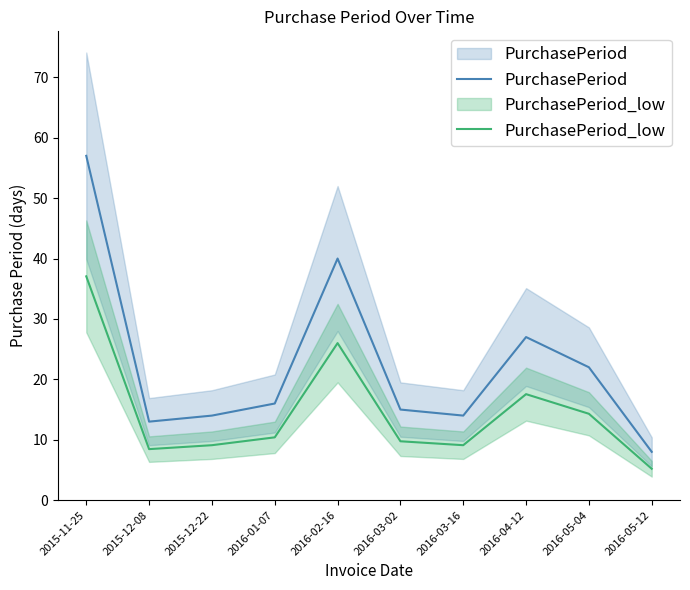

Reading left to right, what are all the values shown in this chart?

PurchasePeriod: 57.0	13.0	14.0	16.0	40.0	15.0	14.0	27.0	22.0	8.0
PurchasePeriod_low: 37.1	8.5	9.1	10.4	26.0	9.8	9.1	17.6	14.3	5.2